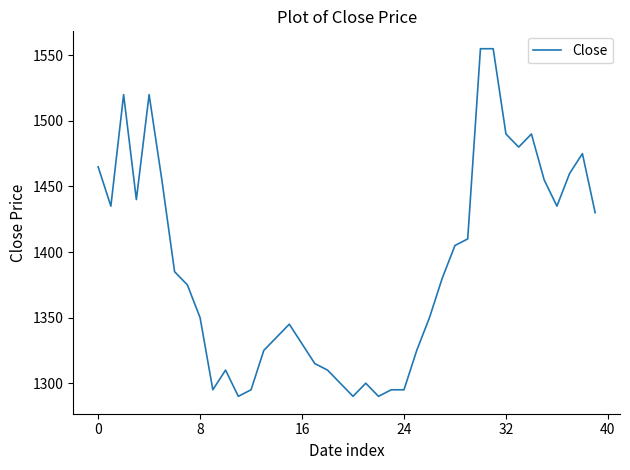

What is the difference between the maximum and minimum values?

265